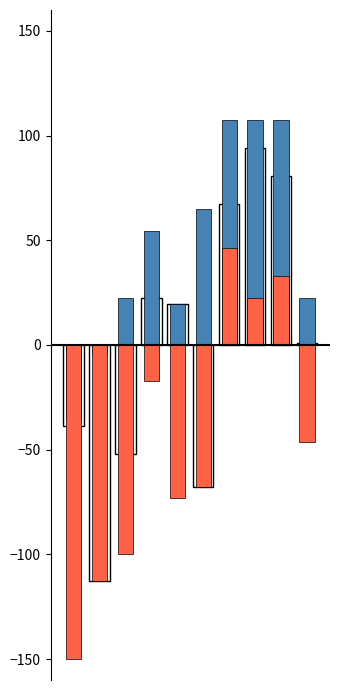

Is it true that Open equals 31.6 at 3?

False